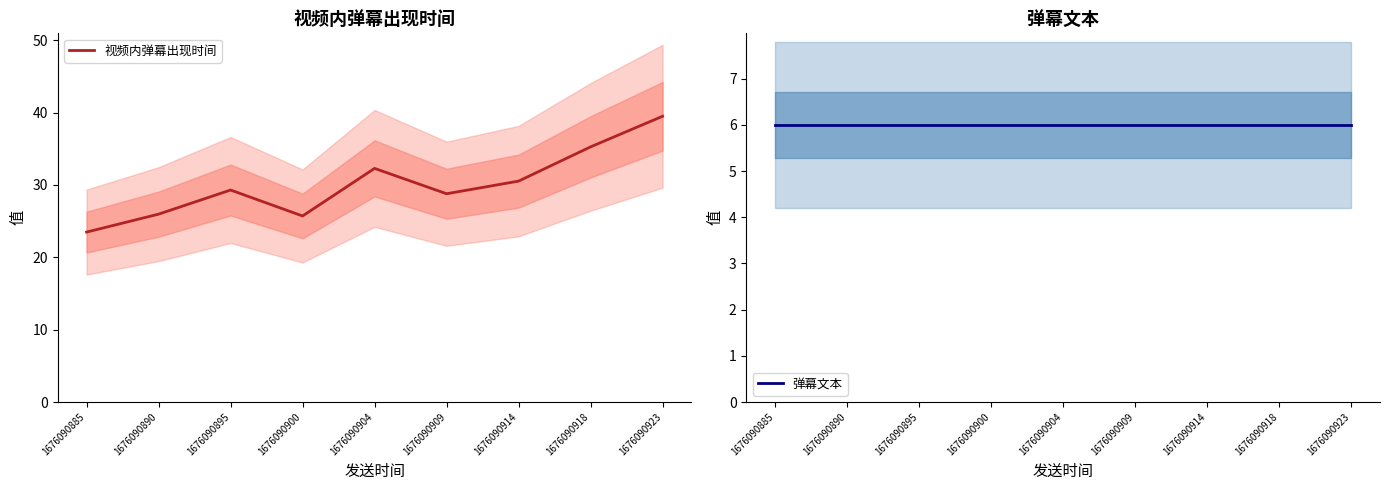

True or false: 弹幕文本 and 视频内弹幕出现时间 cross at least once.

False